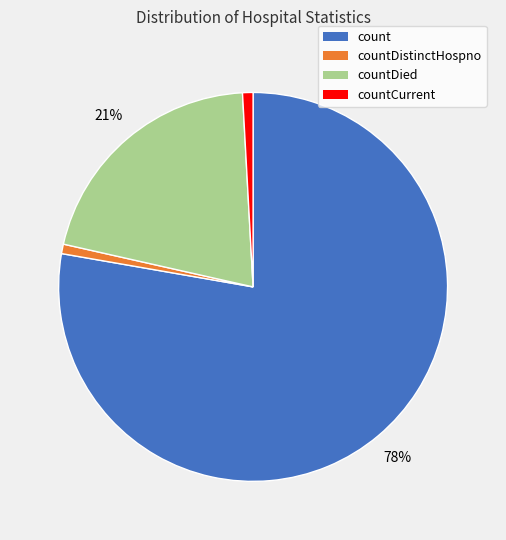

The countDistinctHospno slice represents 1% of the pie. True or false?

True